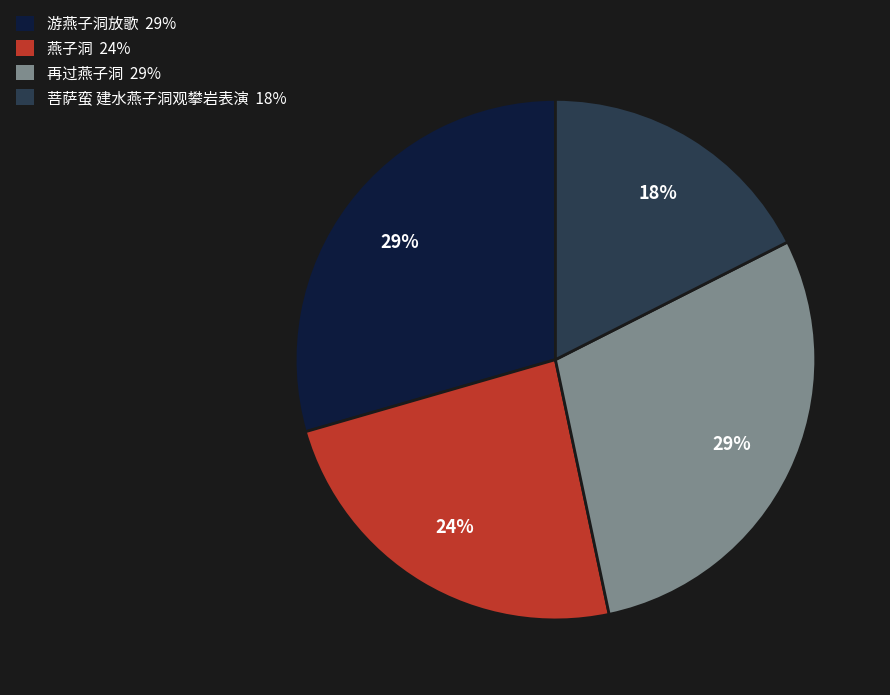

How many segments does this pie chart have?

4